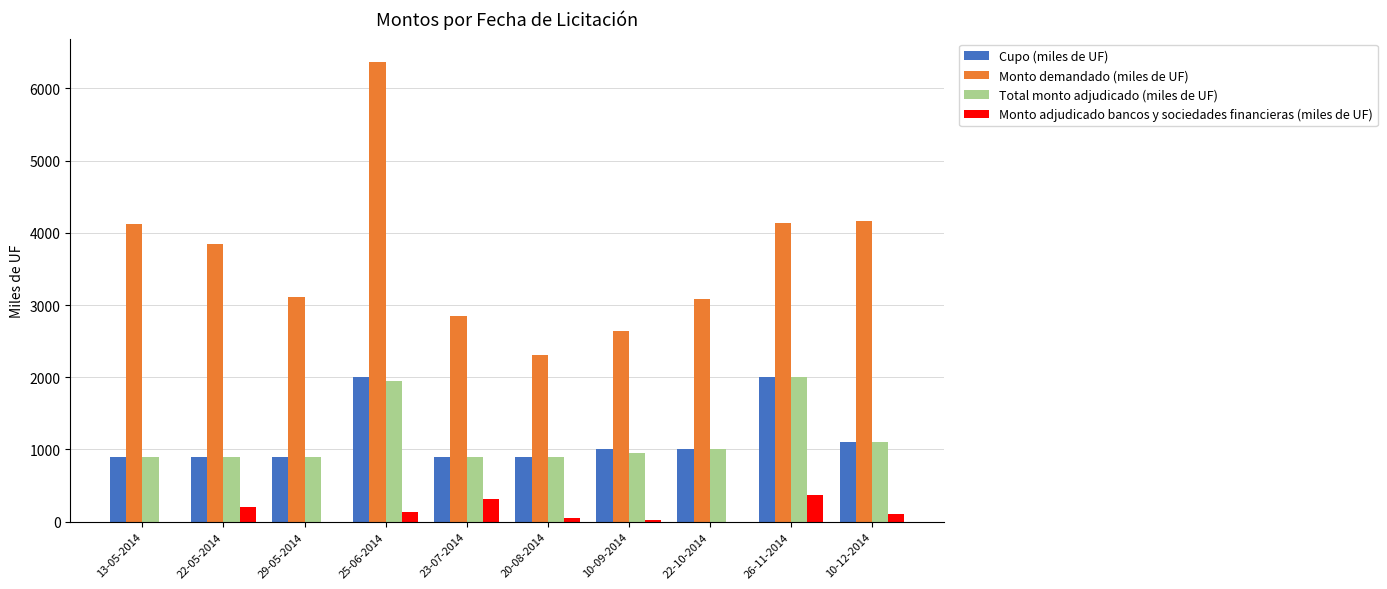

What is the maximum value shown in the chart?

6370